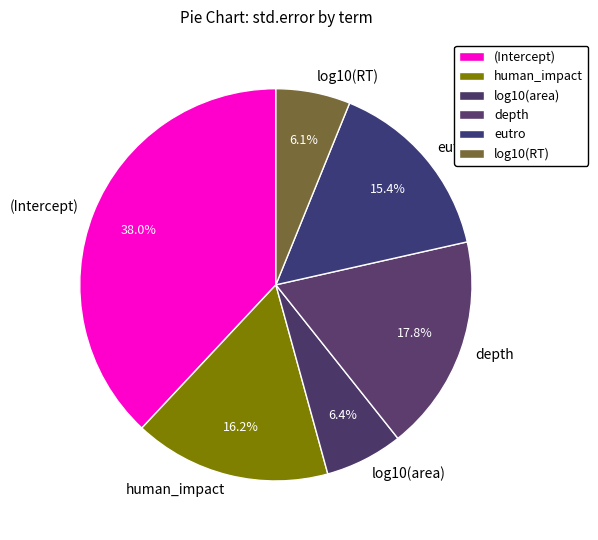

Is (Intercept) the majority of the pie?

No